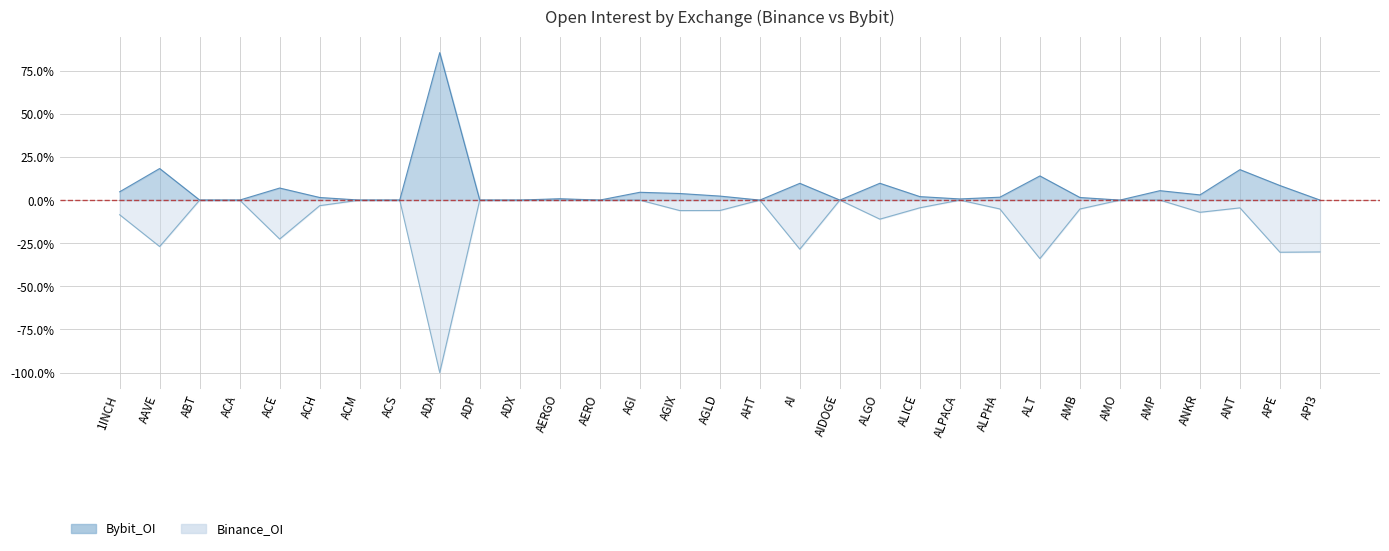

What are all the series names shown in the legend?

Binance_OI, Bybit_OI